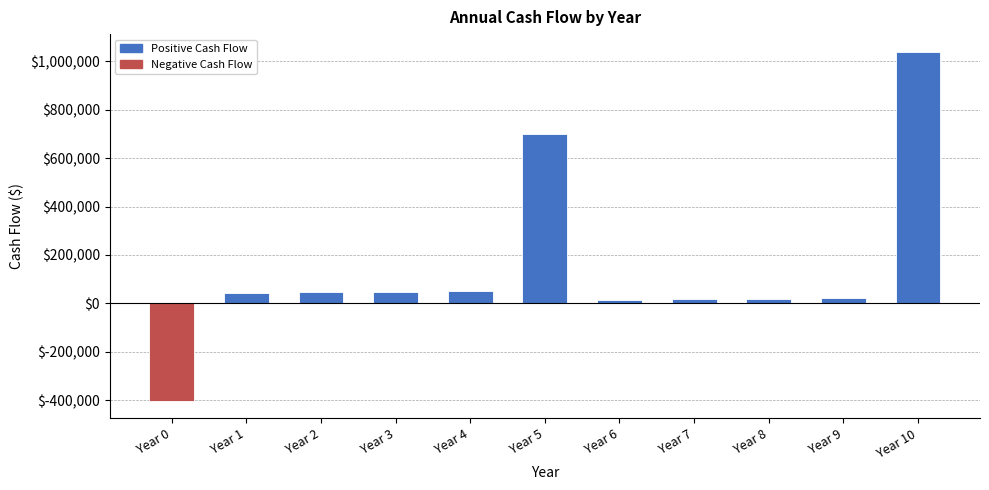

Which has a higher value, Year 0 or Year 3?

Year 3